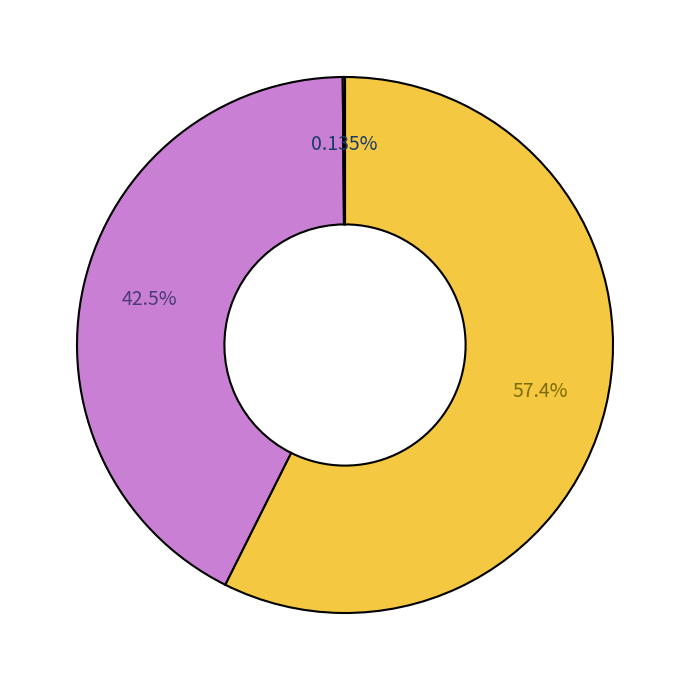

Does any single category account for the majority?

Yes